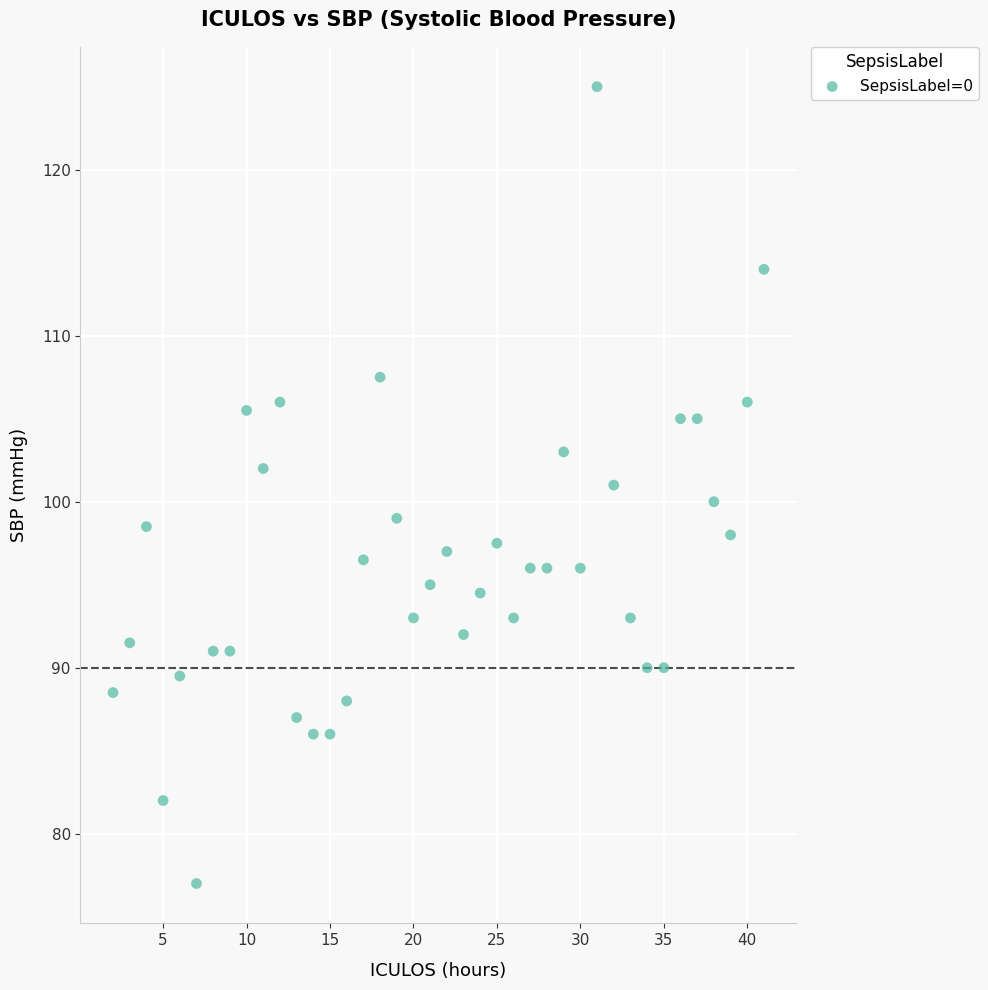

What is the range of X values (max minus min)?

39.0